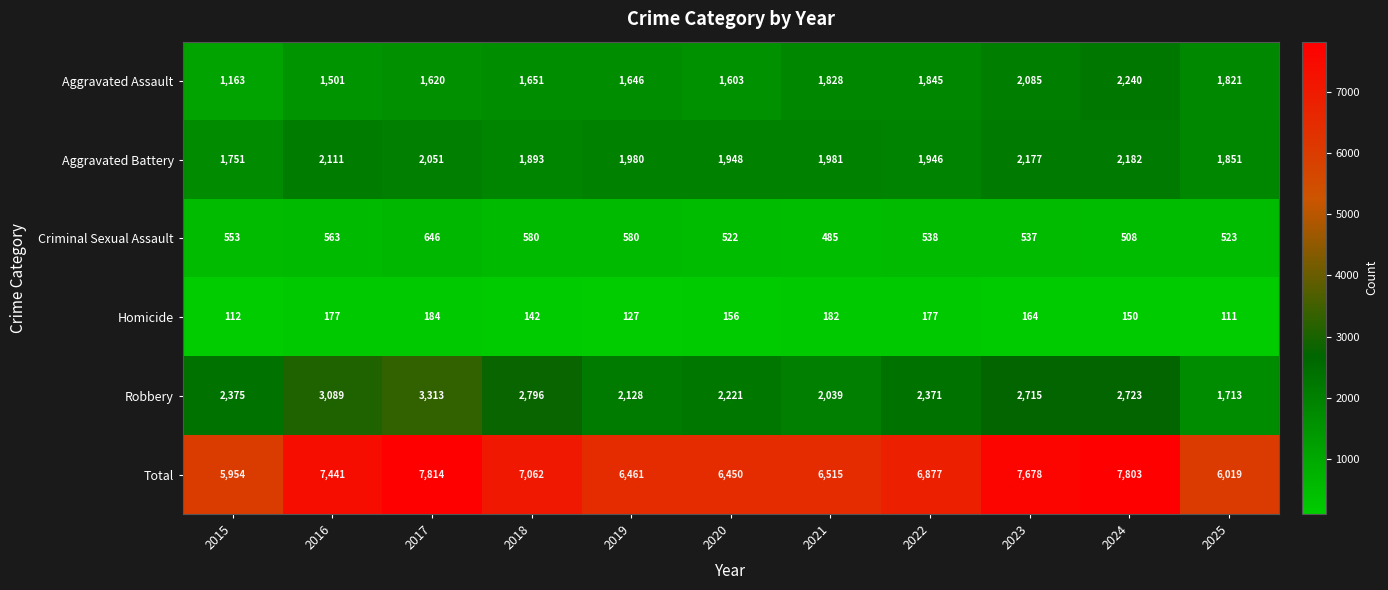

What is the average value of the Criminal Sexual Assault series?

549